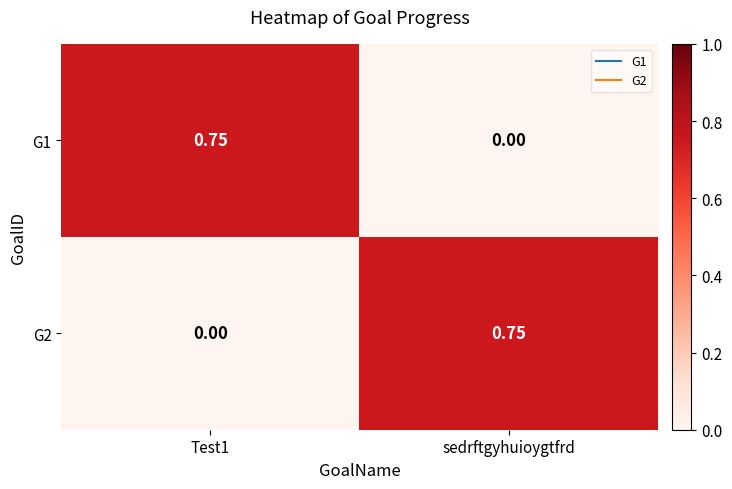

At Test1, list the series in order from smallest to largest.

G2, G1